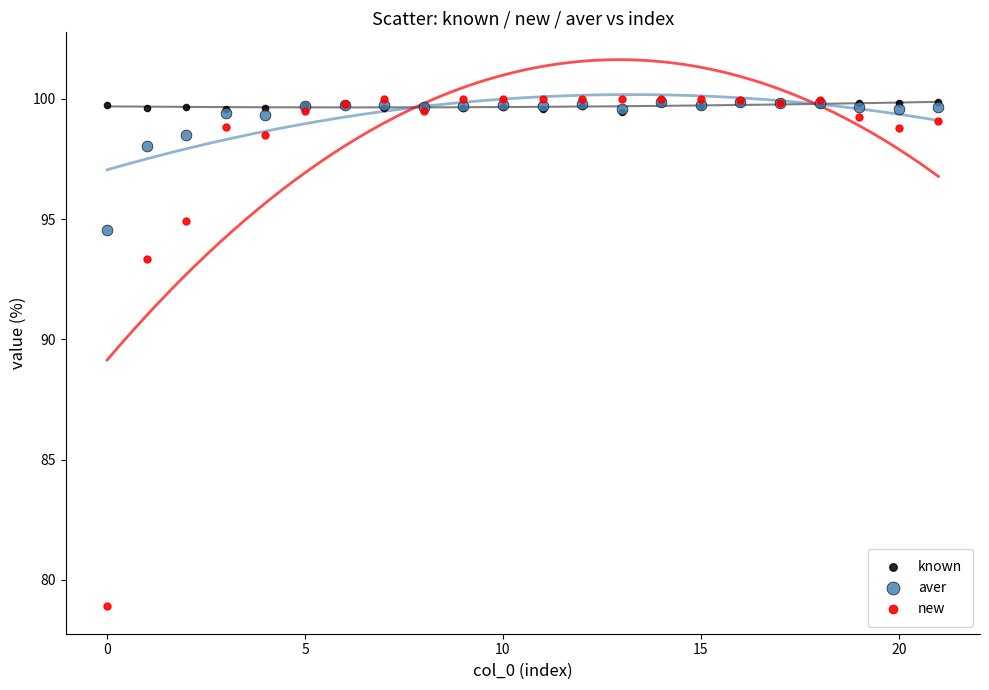

Which series has the widest spread of Y values?

new